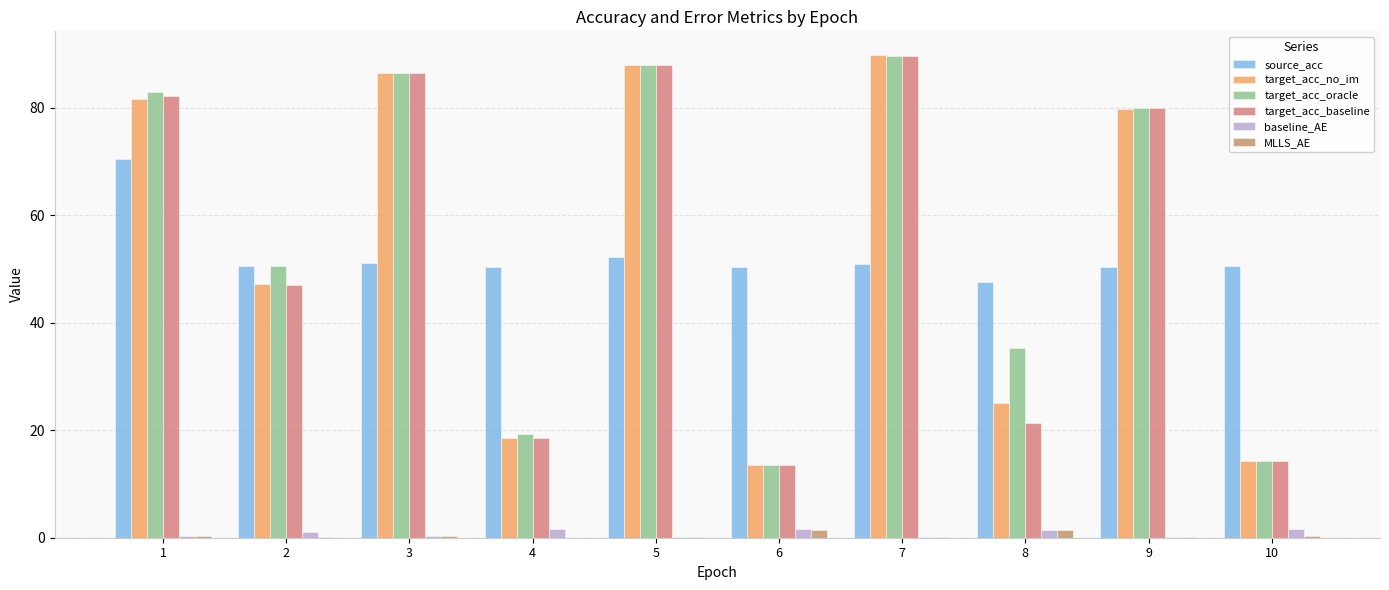

Reading left to right, extract all data points from this chart.

source_acc: 70.5	50.5	51.1	50.4	52.3	50.3	51.0	47.6	50.5	50.5
target_acc_no_im: 81.7	47.2	86.5	18.6	88.0	13.5	89.8	25.0	79.9	14.2
target_acc_oracle: 83.0	50.6	86.5	19.2	88.0	13.5	89.7	35.3	80.0	14.2
target_acc_baseline: 82.3	47.0	86.5	18.5	88.0	13.5	89.7	21.3	80.0	14.2
baseline_AE: 0.4	1.0	0.3	1.6	0.1	1.7	0.1	1.4	0.1	1.7
MLLS_AE: 0.3	0.1	0.3	0.0	0.1	1.5	0.1	1.4	0.2	0.3